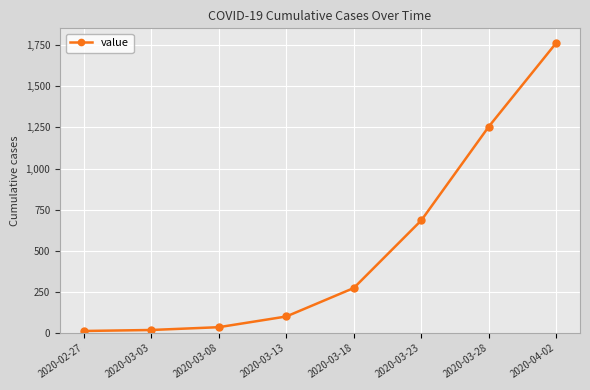

What is the approximate value at 2020-03-18?

274